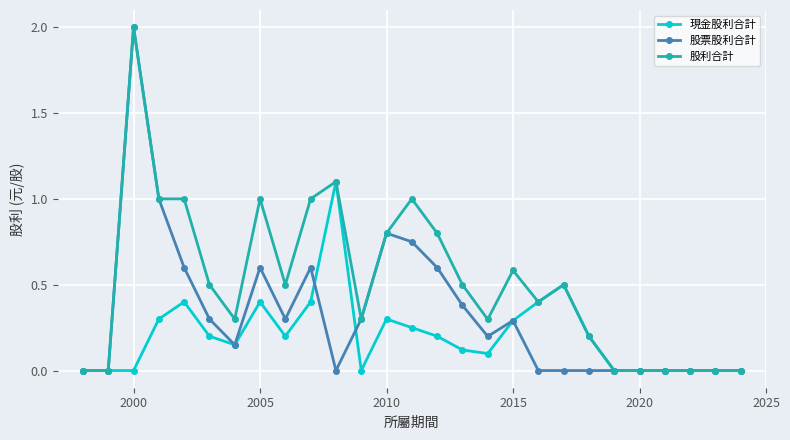

True or false: 股利合計 has more than 2 interior local peaks.

True